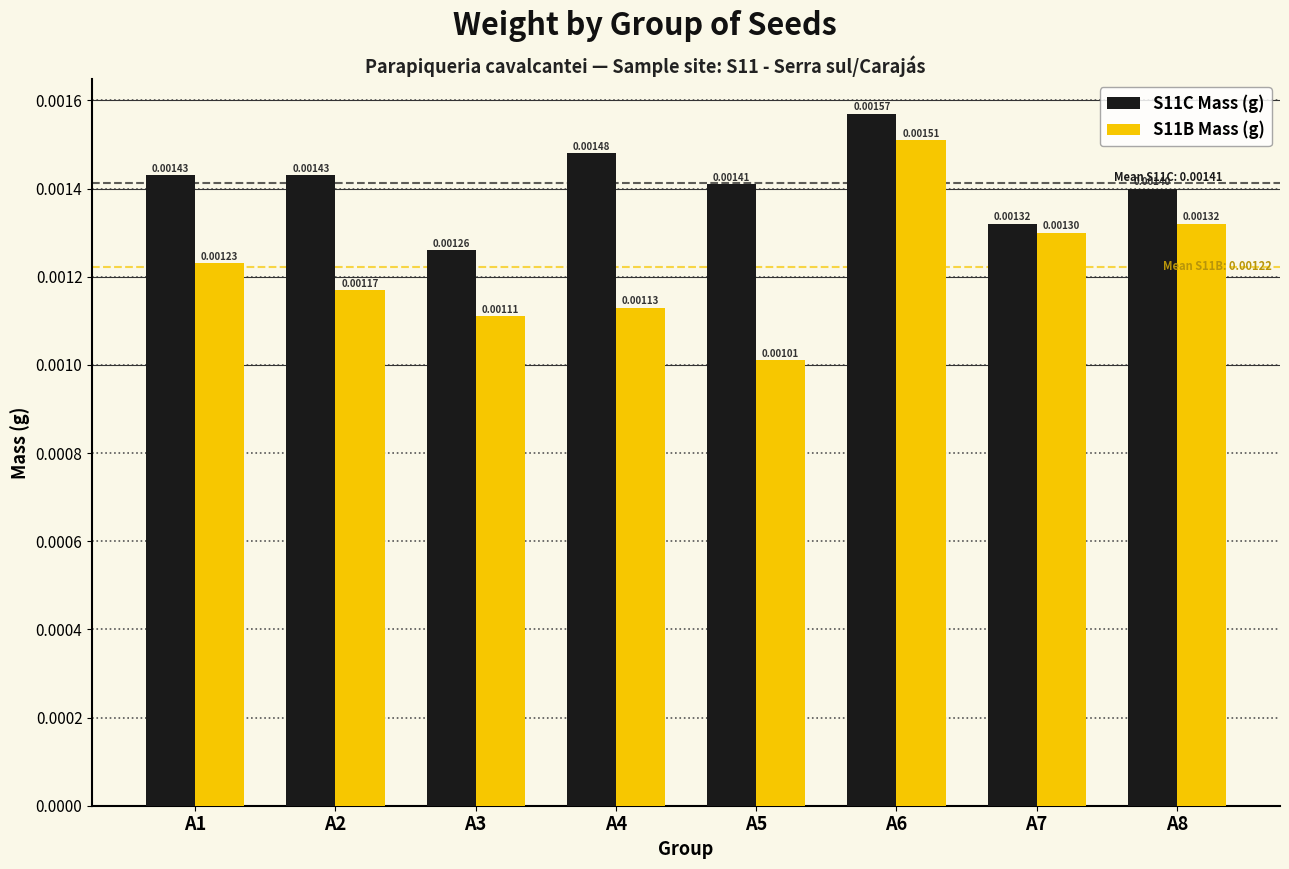

List the series in order of their peak value, lowest first.

S11B Mass (g), S11C Mass (g)